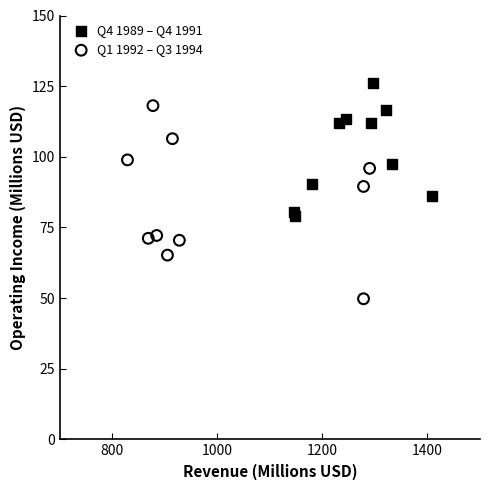

Which series reaches the maximum Y coordinate?

Q4 1989 – Q4 1991